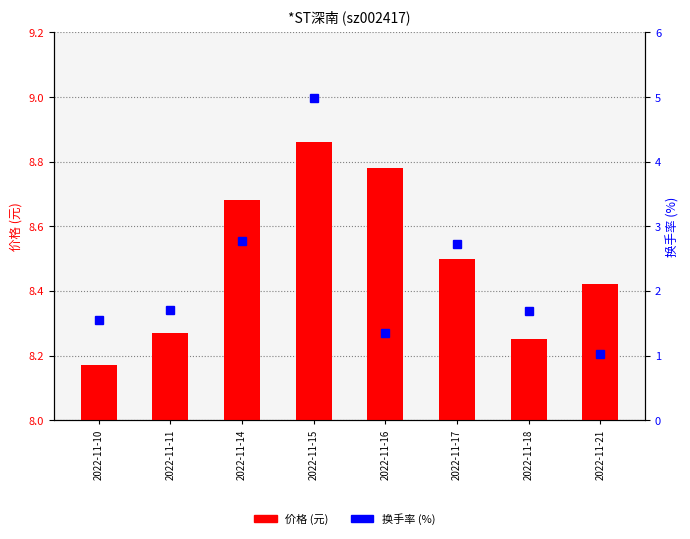

What is the value of the 换手率 (%) bar at the 4th from the left?

5.0